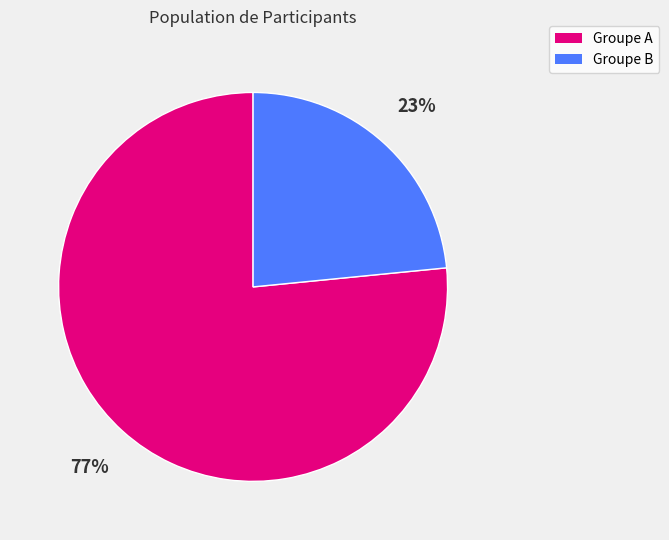

To the nearest percent, what is the average slice percentage?

50%